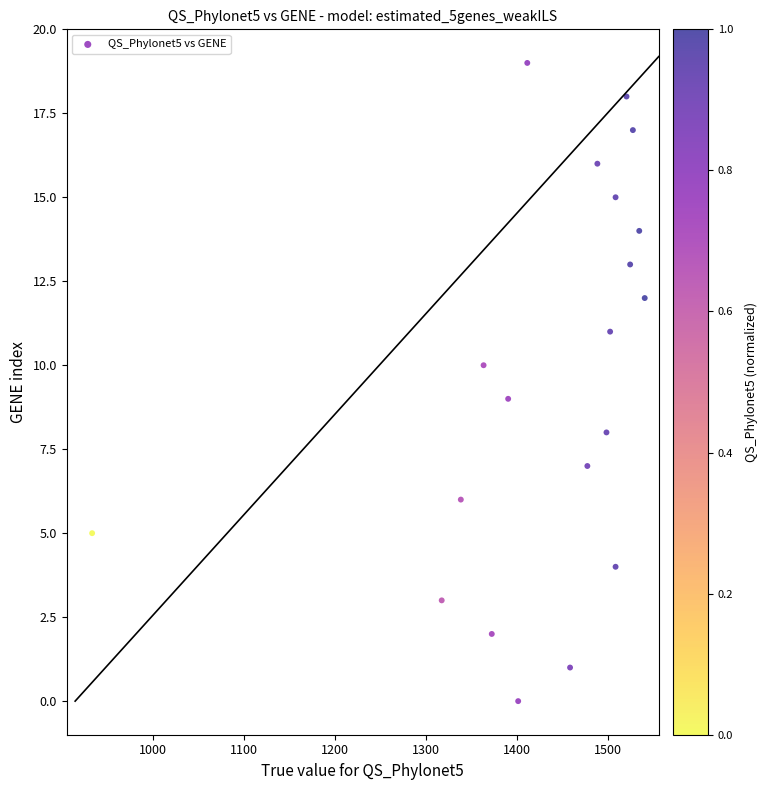

What is the range of Y values (max minus min)?

19